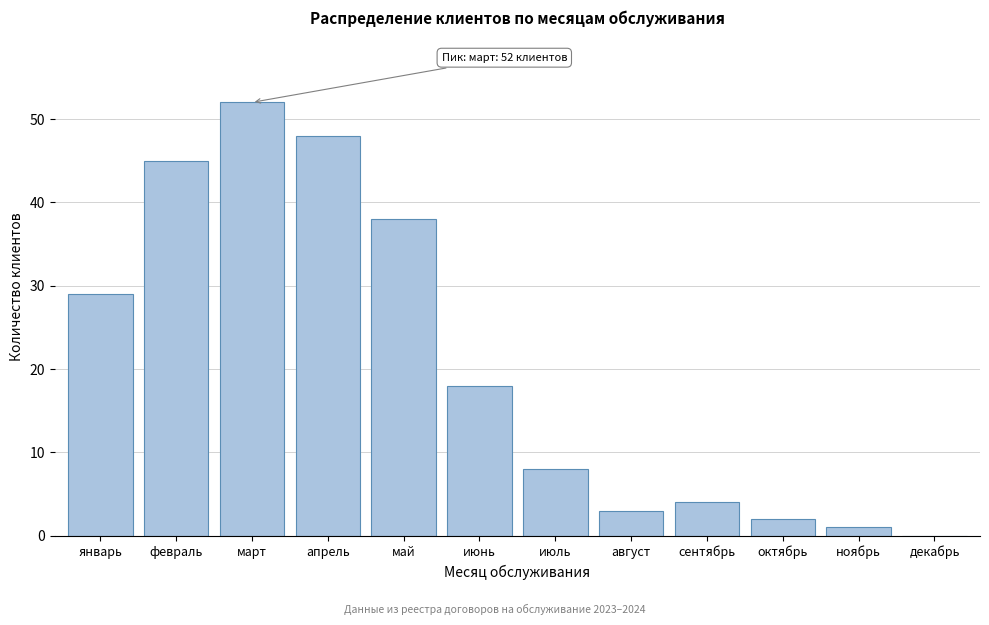

Reading left to right, list all the values displayed in this chart.

январь=29	февраль=45	март=52	апрель=48	май=38	июнь=18	июль=8	август=3	сентябрь=4	октябрь=2	ноябрь=1	декабрь=0